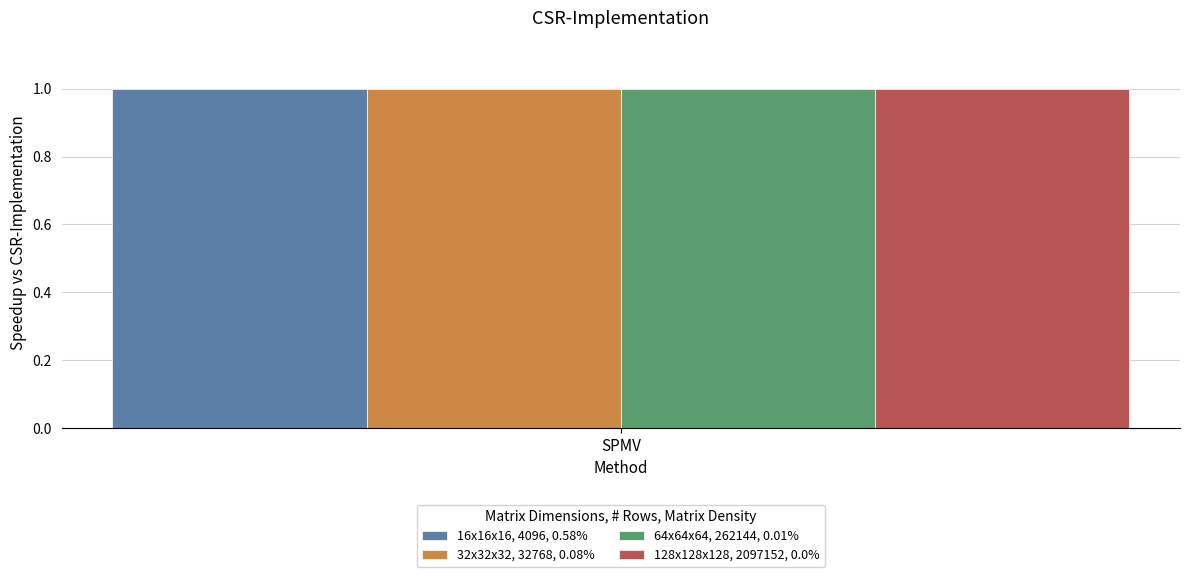

Are the bars horizontal?

No